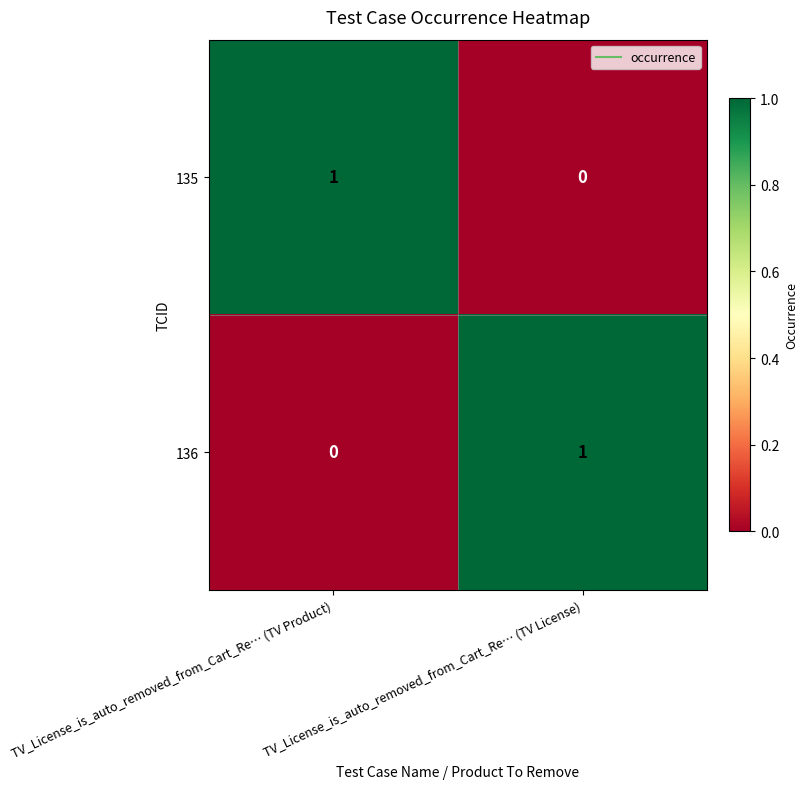

How many values in 135 are above zero?

1